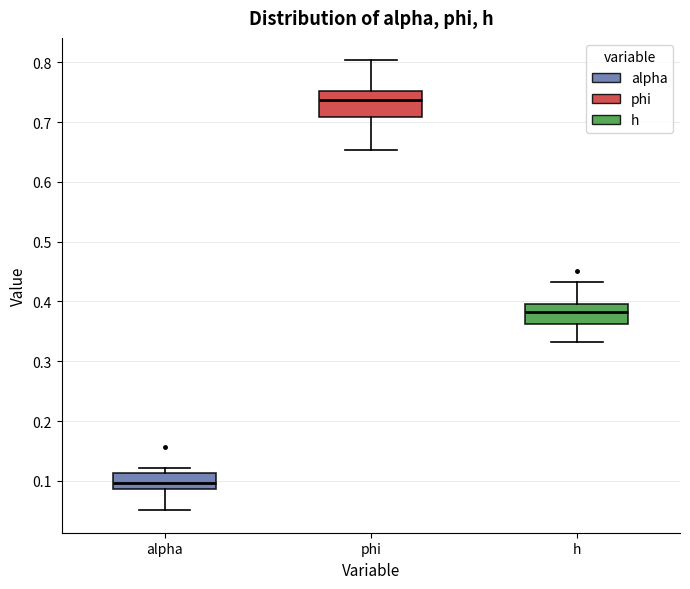

Reading left to right, read every box against the y-axis: the position of its median line, the range the box covers, and the ends of its whiskers. The values are not printed on the chart, so give them approximately, as read against the axis.

alpha: median 0.10, box 0.09 to 0.11, whiskers 0.05 to 0.12
phi: median 0.74, box 0.71 to 0.75, whiskers 0.65 to 0.80
h: median 0.38, box 0.36 to 0.40, whiskers 0.33 to 0.43